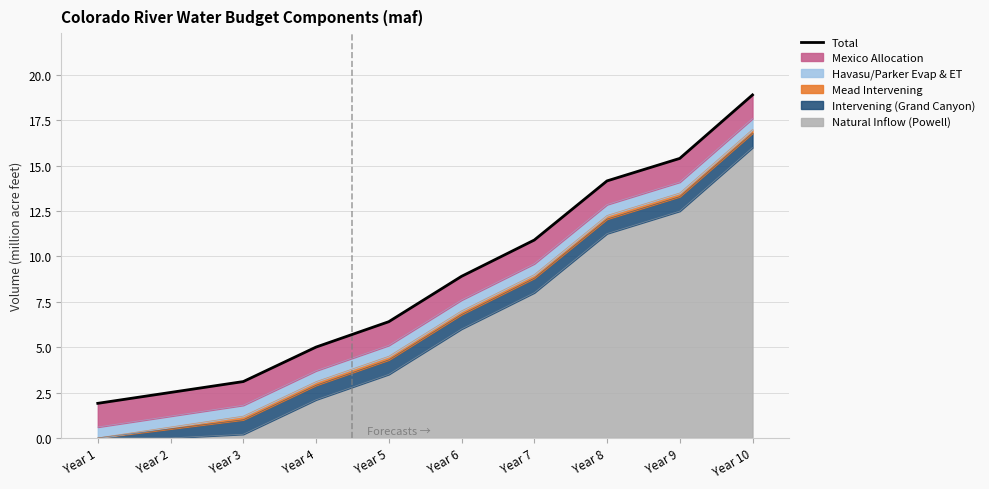

Approximately how many times larger is the value at Year 6 compared to Year 9?

0.6